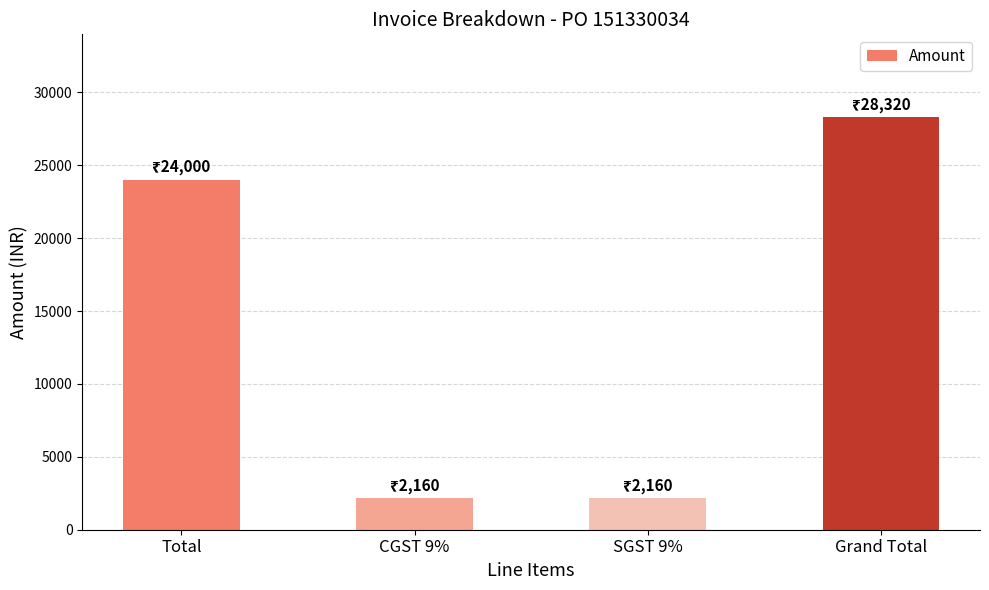

What is the value of the 3rd bar from the left?

2160